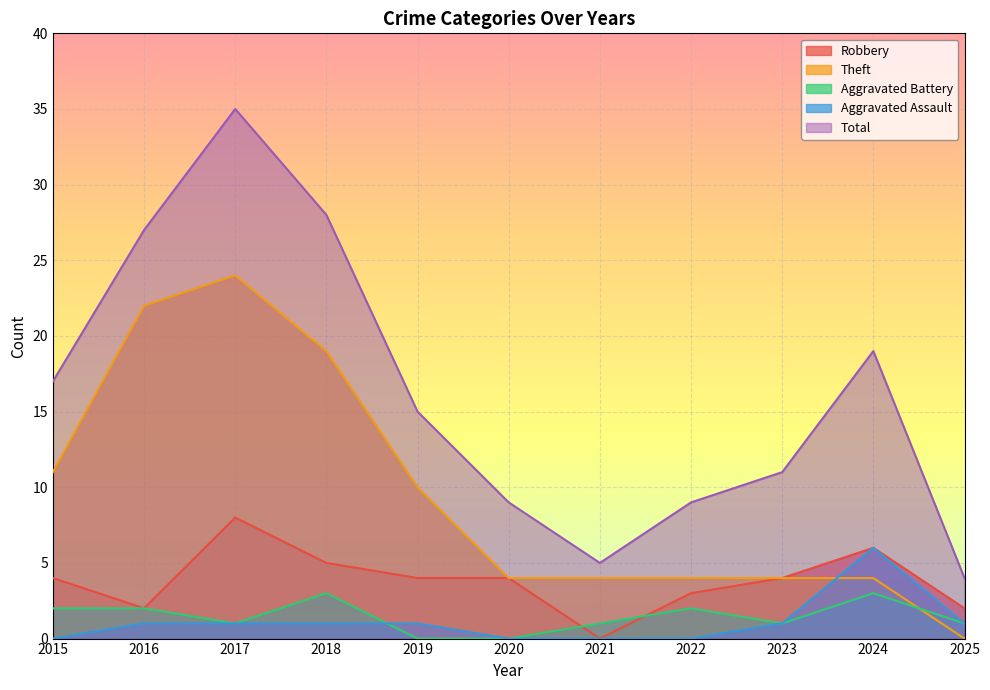

Which has a higher value, 2023 or 2022?

2023